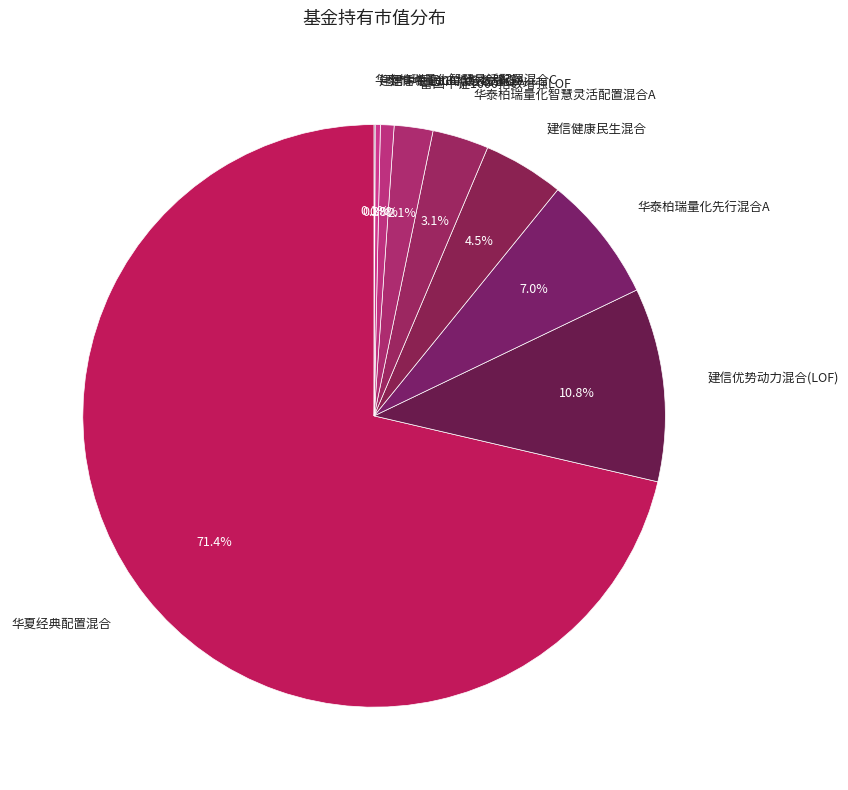

Which category has the biggest portion of the pie?

华夏经典配置混合